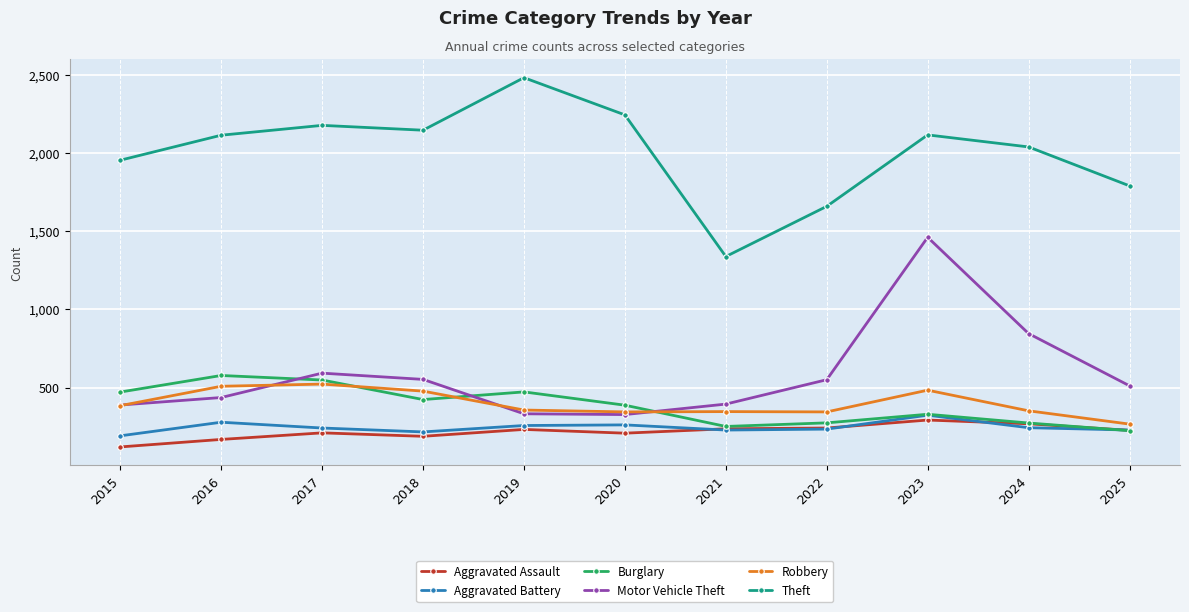

The value of Aggravated Assault at 2025 is 349. True or false?

False